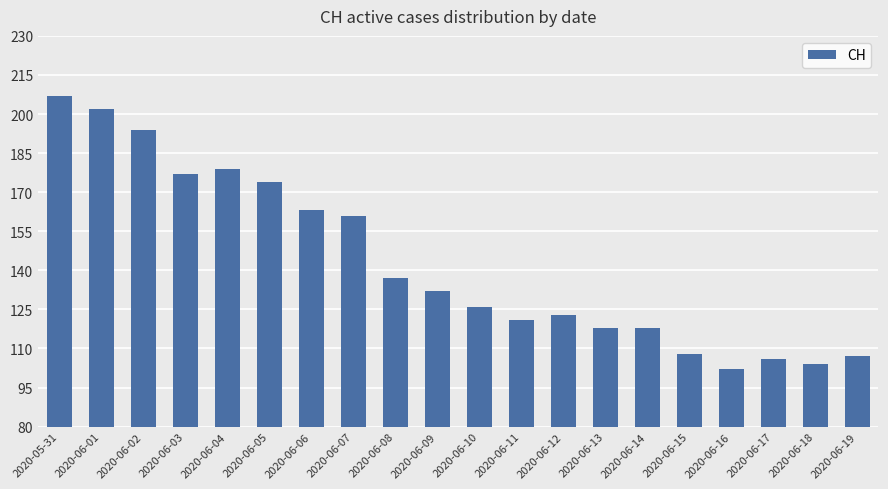

Approximately how many times larger is the value at 2020-06-18 compared to 2020-06-13?

0.9